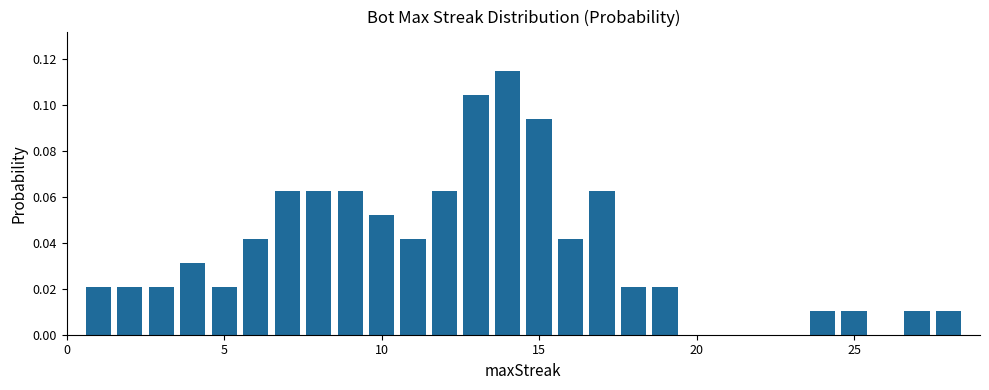

What is the sum of all values?

1.0